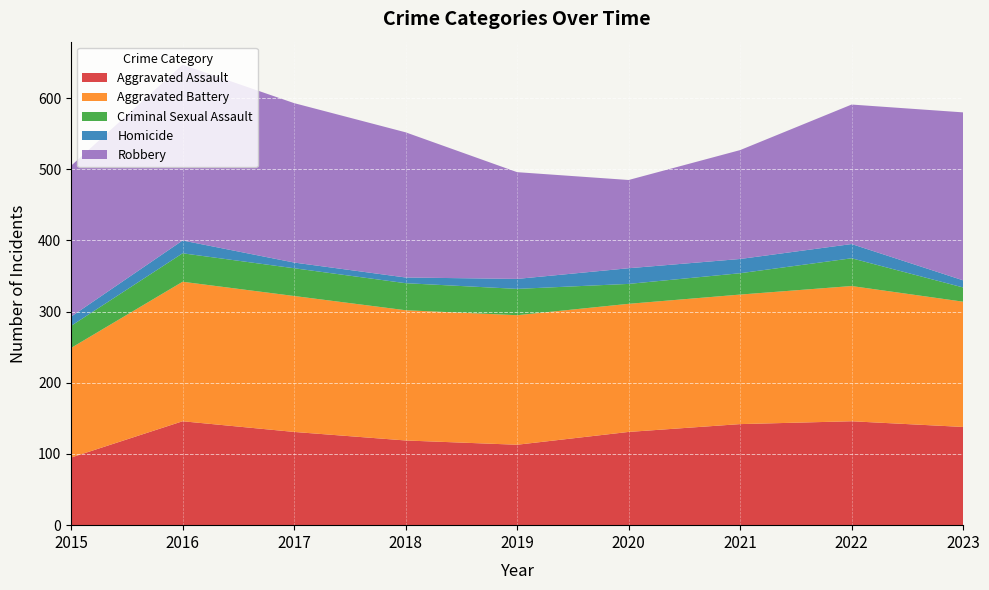

Reading left to right, transcribe all the data shown in this chart.

Aggravated Assault: 95	146	131	119	113	131	142	146	138
Aggravated Battery: 154	196	191	183	182	180	182	190	176
Criminal Sexual Assault: 31	40	39	38	37	28	30	39	20
Homicide: 13	18	8	8	14	22	20	20	10
Robbery: 212	247	224	204	150	124	153	196	236